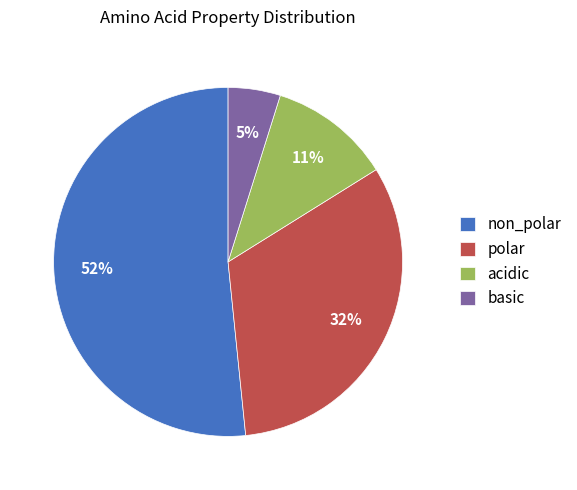

How many slices are in this pie chart?

4